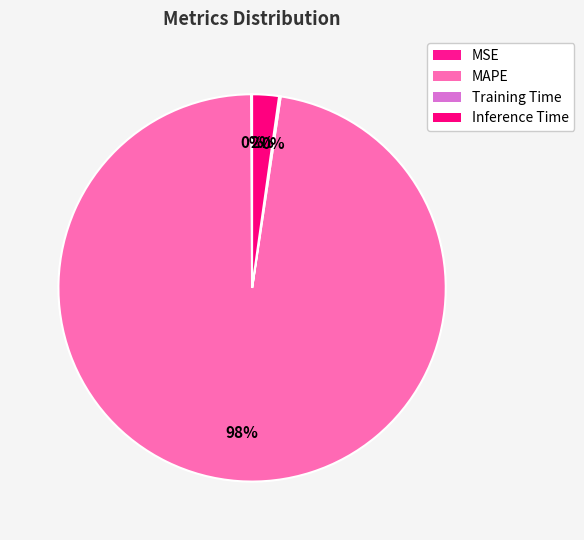

Is there a majority slice in this chart?

Yes